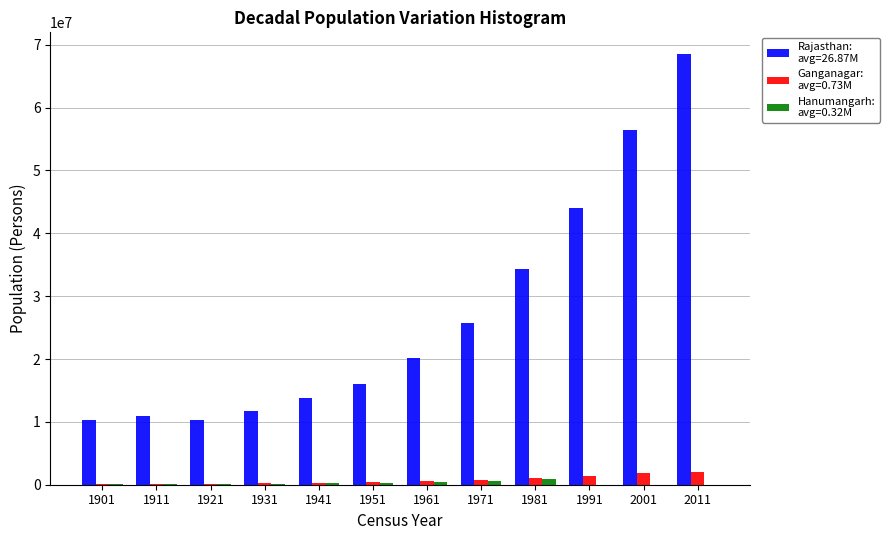

At which category is the sum across all series the highest?

2011